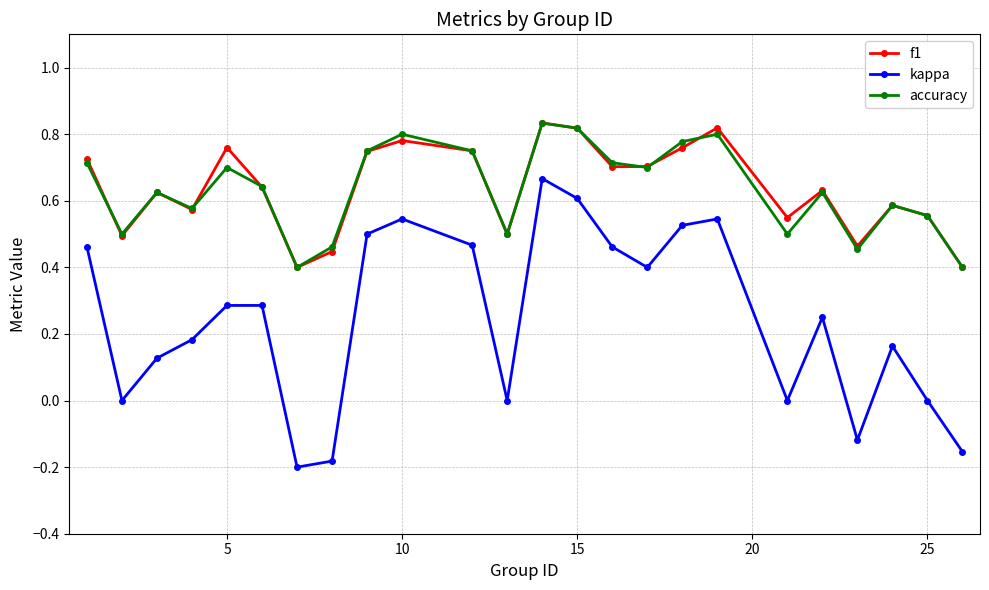

Count the f1 values in the range 0 to 1.

24